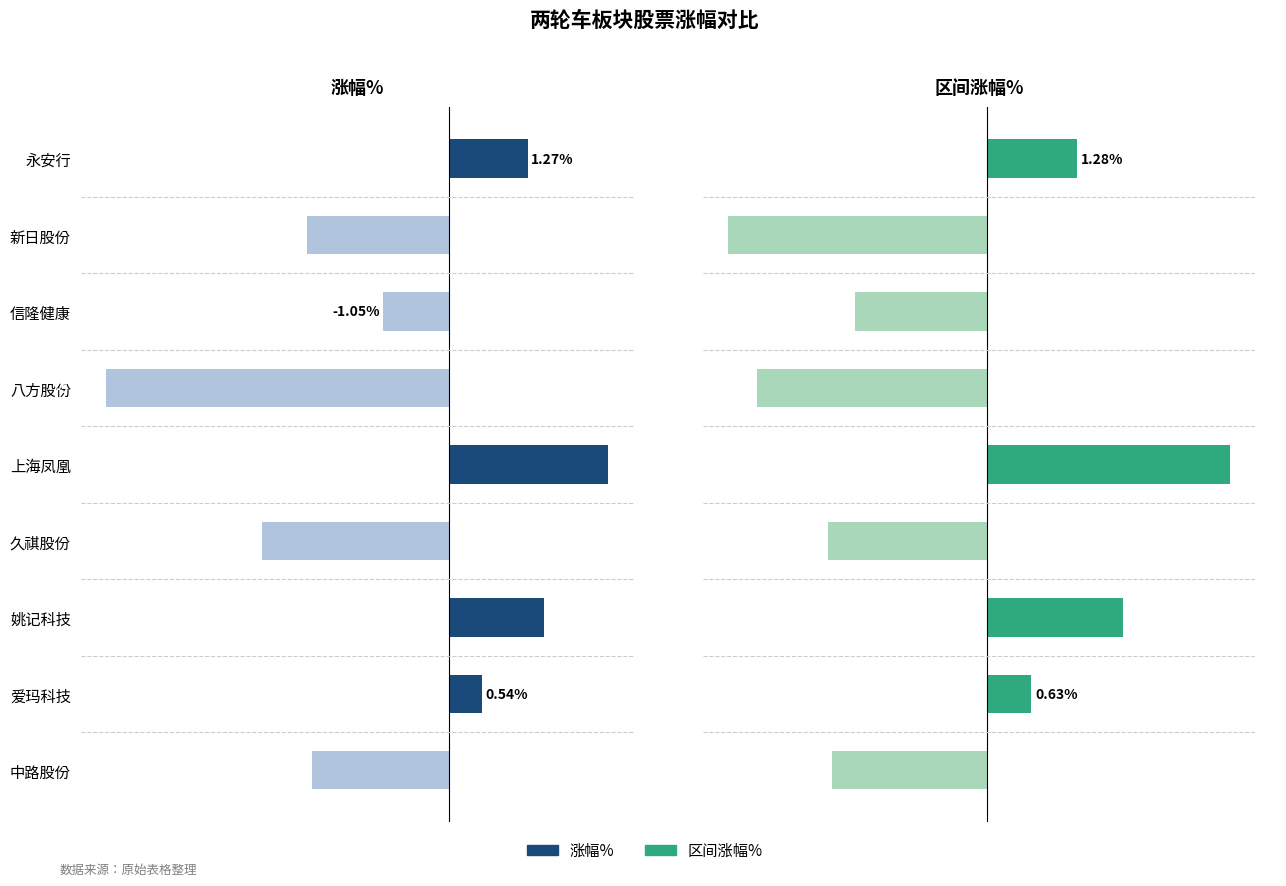

Rank the categories by 涨幅% value from highest to lowest.

上海凤凰, 姚记科技, 永安行, 爱玛科技, 信隆健康, 中路股份, 新日股份, 久祺股份, 八方股份